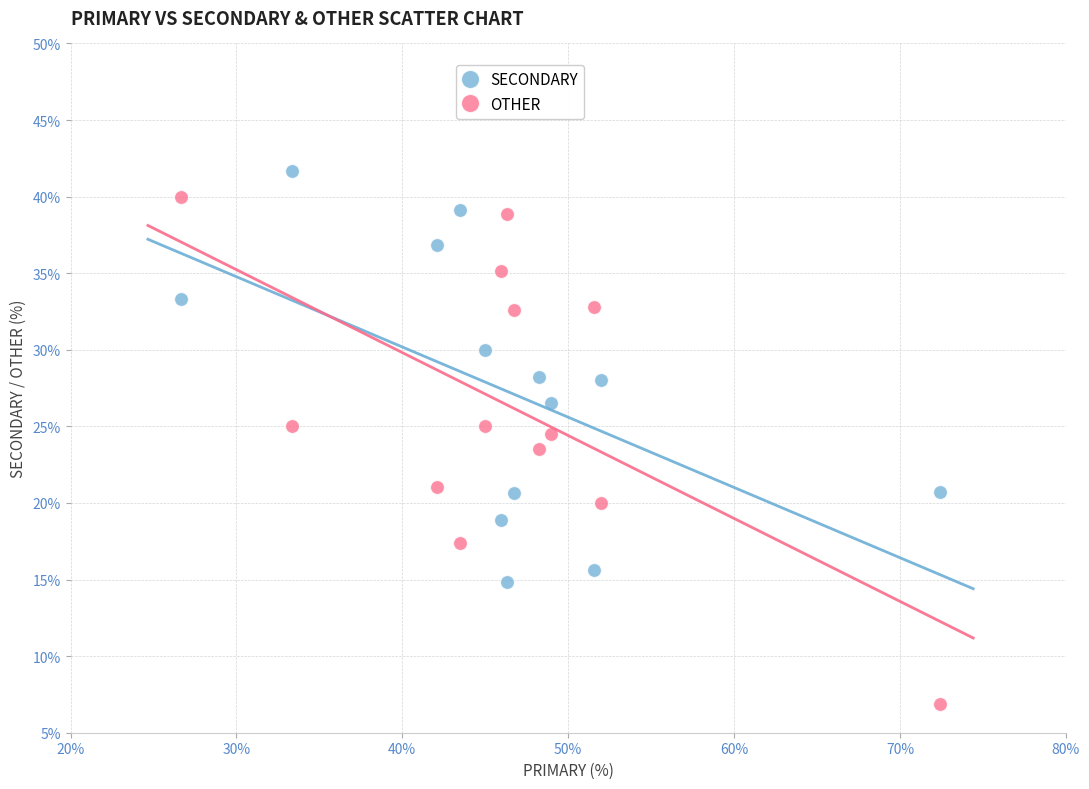

Across all data points, what is the range of Y values (max minus min)?

34.8